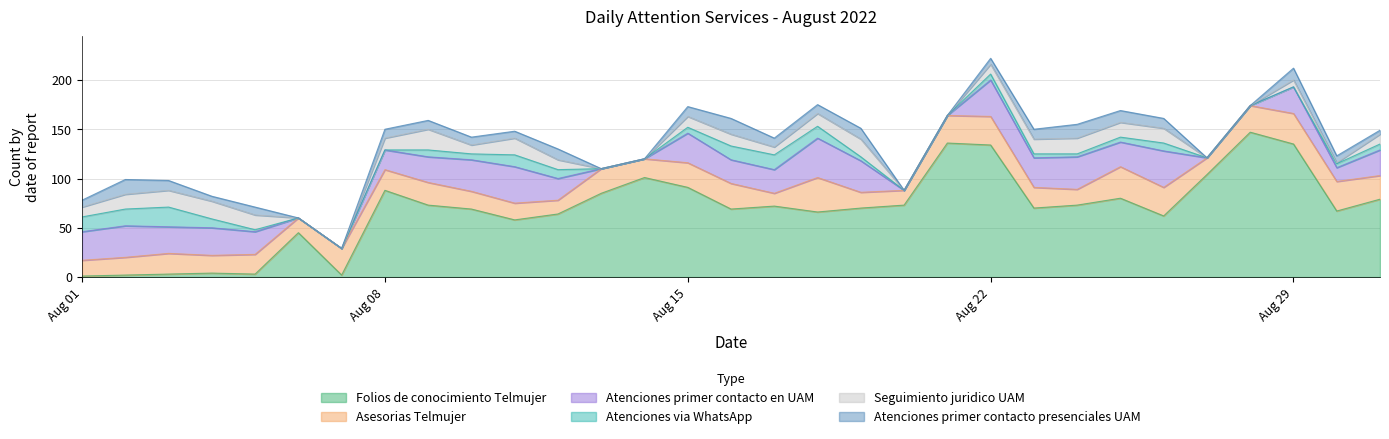

How many positive values does the Atenciones via WhatsApp series have?

21